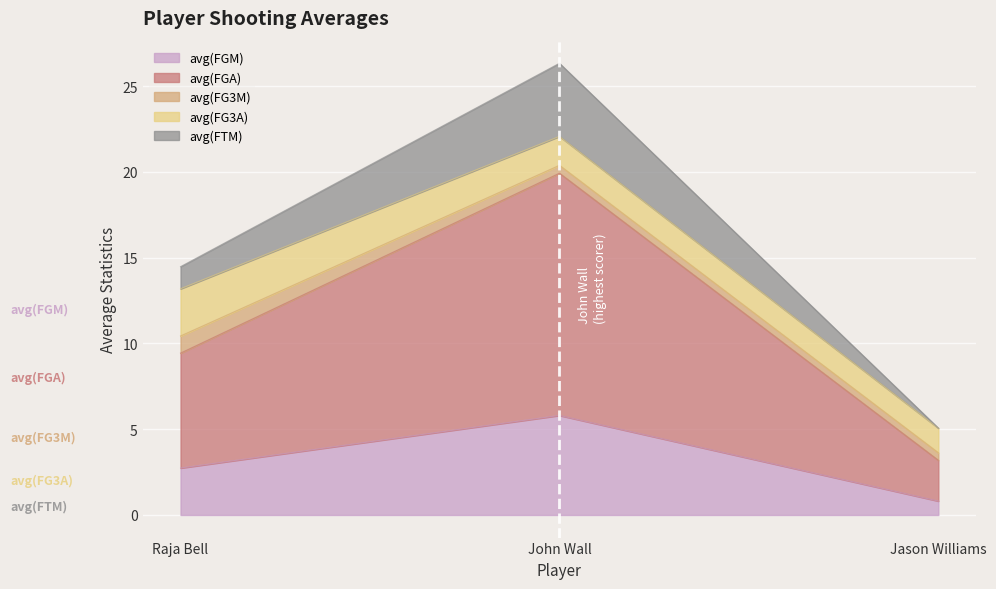

What is the lowest value of the avg(FGM) series?

0.8